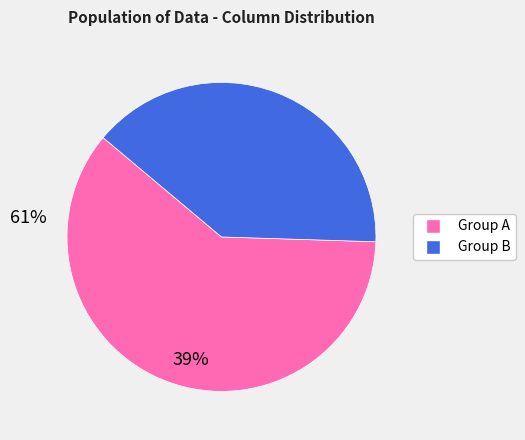

Does any single category account for the majority?

Yes